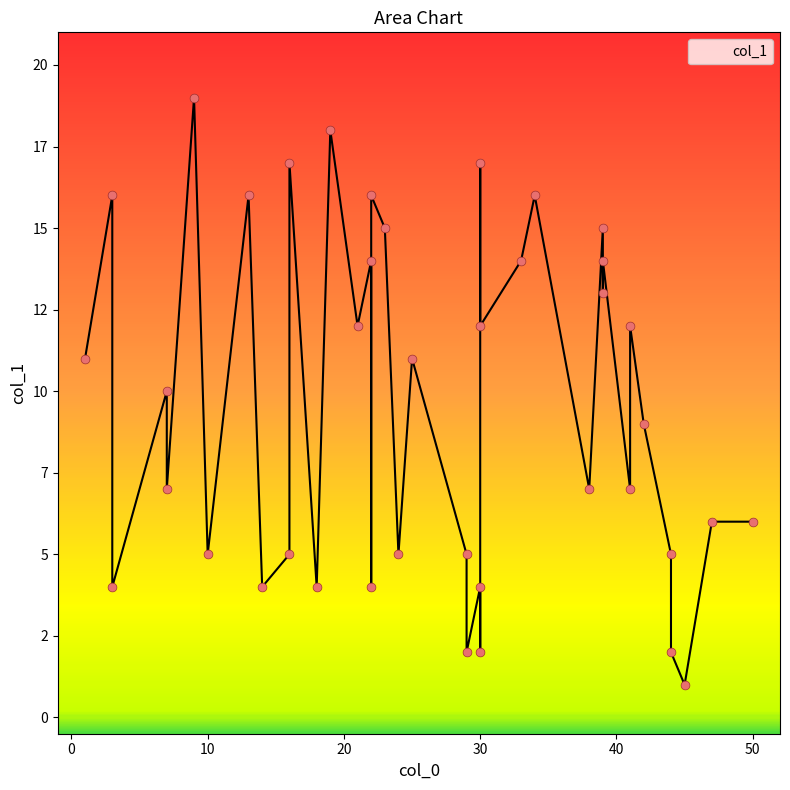

What is the change in value from 10 to 42?

+4